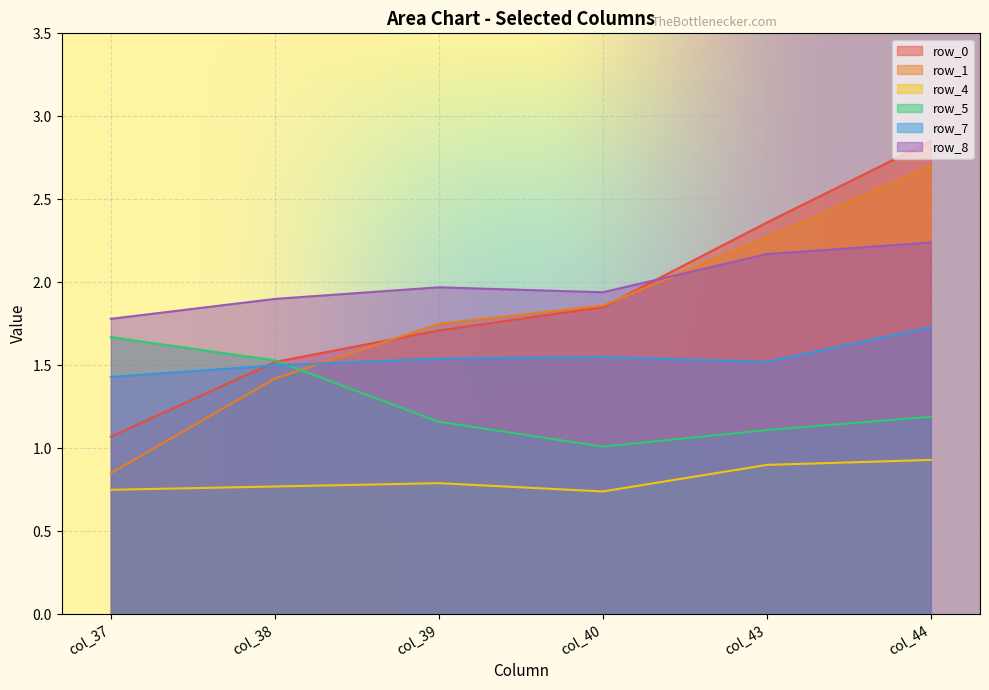

At which category is the sum across all series the highest?

col_44